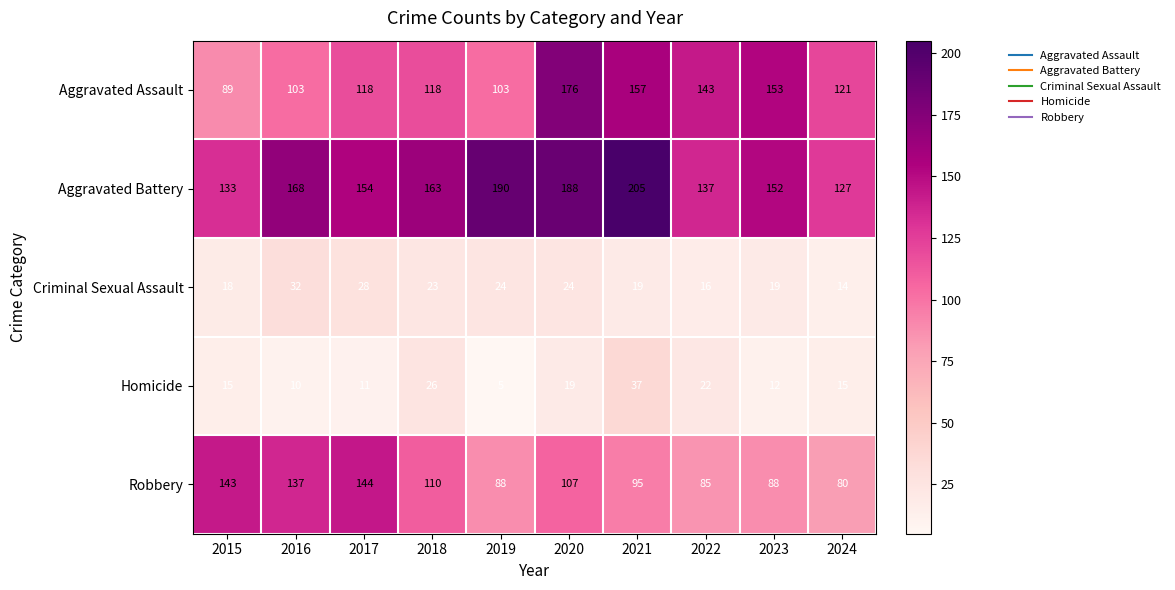

What is the difference between the maximum and second lowest values in the Robbery series?

59